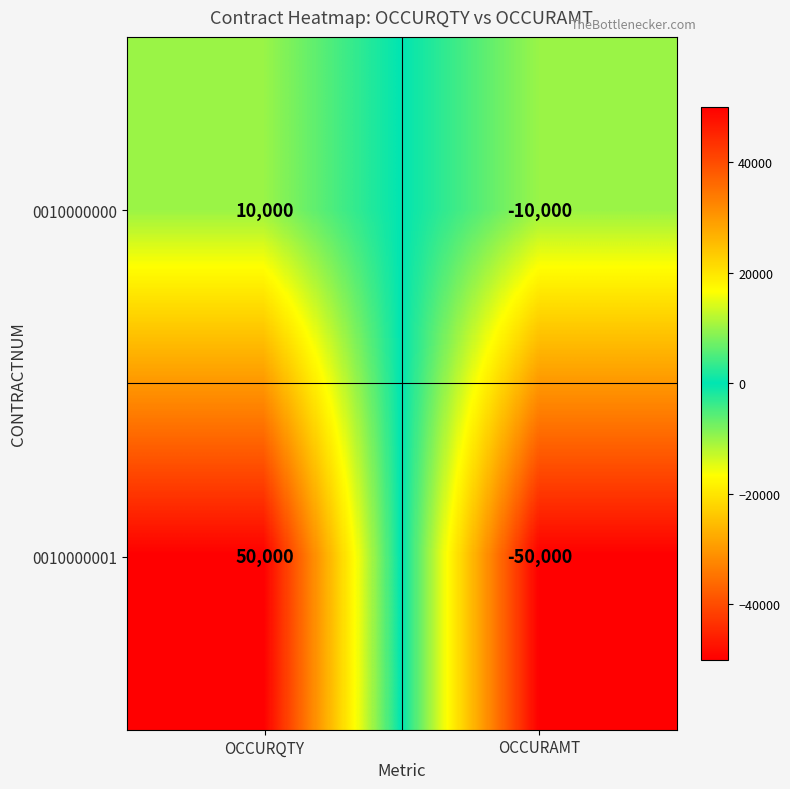

At which category is the sum across all series the highest?

OCCURQTY